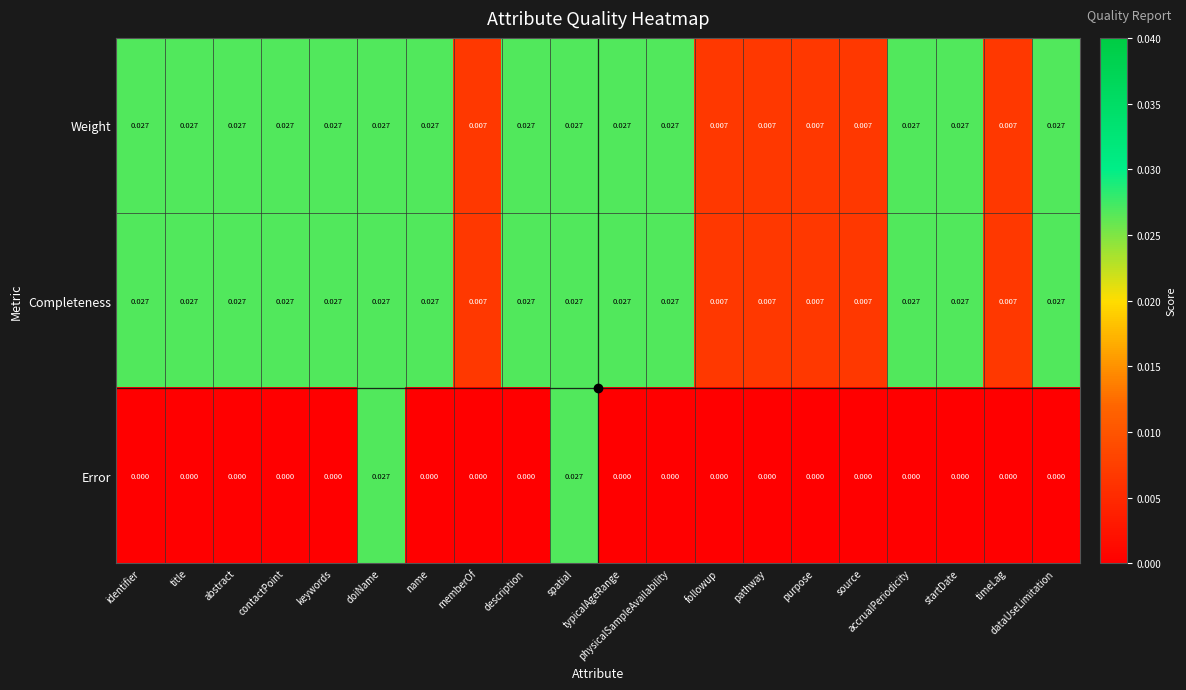

Which series has the largest range (max minus min)?

Error